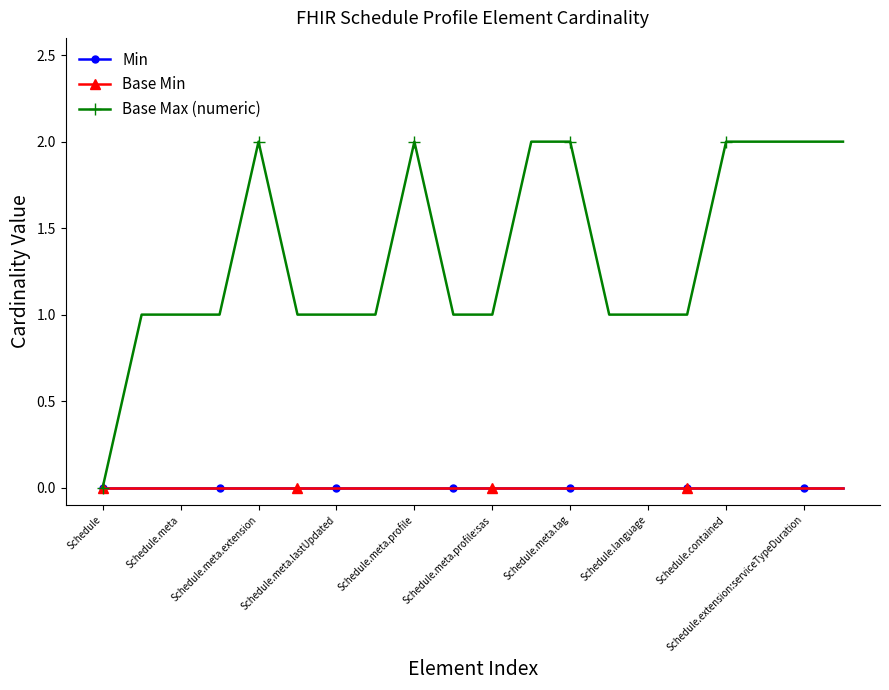

True or false: Base Max (numeric) and Min intersect in this chart.

False